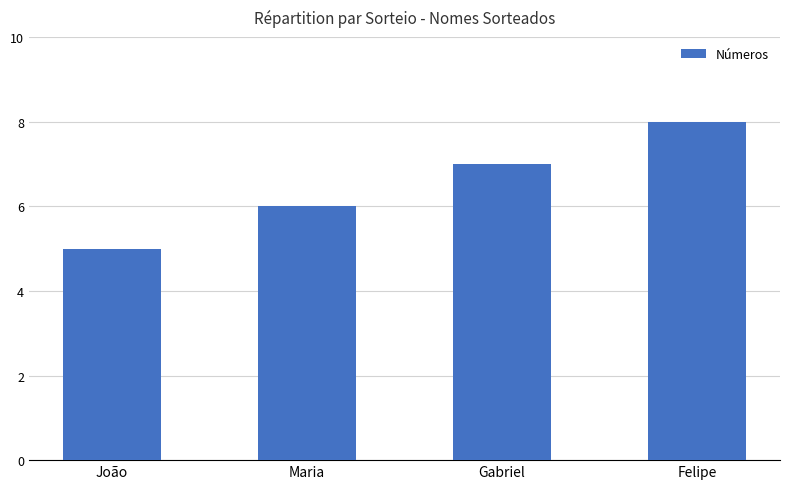

What is the difference between the values at João and Maria?

1